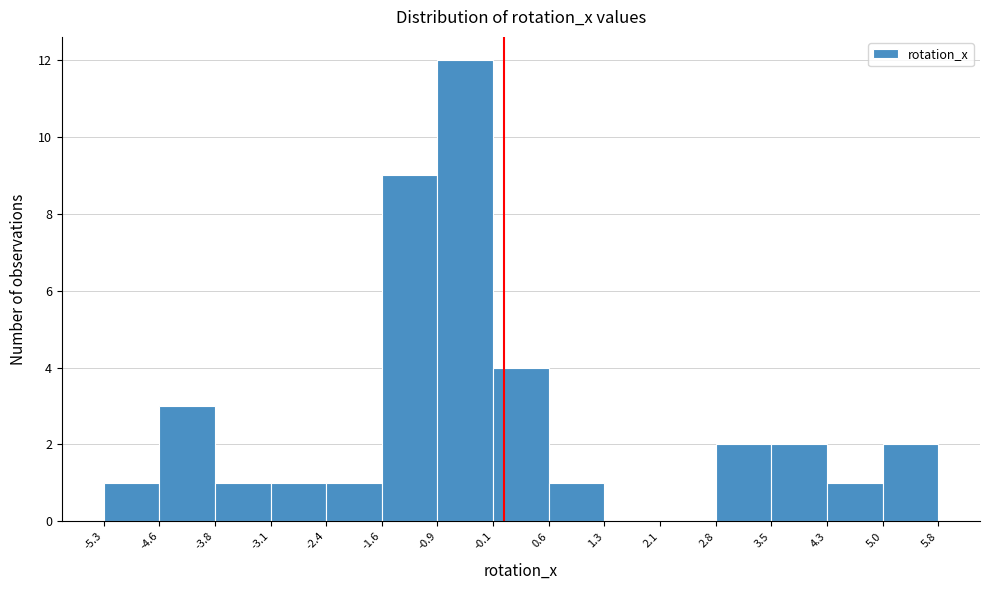

Reading left to right, list every bar in this chart as the range it spans on the x-axis followed by its height. The values are not printed on the chart, so give them approximately, as read against the axis.

-5.3 to -4.6: 1
-4.6 to -3.8: 3
-3.8 to -3.1: 1
-3.1 to -2.4: 1
-2.4 to -1.6: 1
-1.6 to -0.9: 9
-0.9 to -0.1: 12
-0.1 to 0.6: 4
0.6 to 1.3: 1
1.3 to 2.1: 0
2.1 to 2.8: 0
2.8 to 3.5: 2
3.5 to 4.3: 2
4.3 to 5.0: 1
5.0 to 5.8: 2